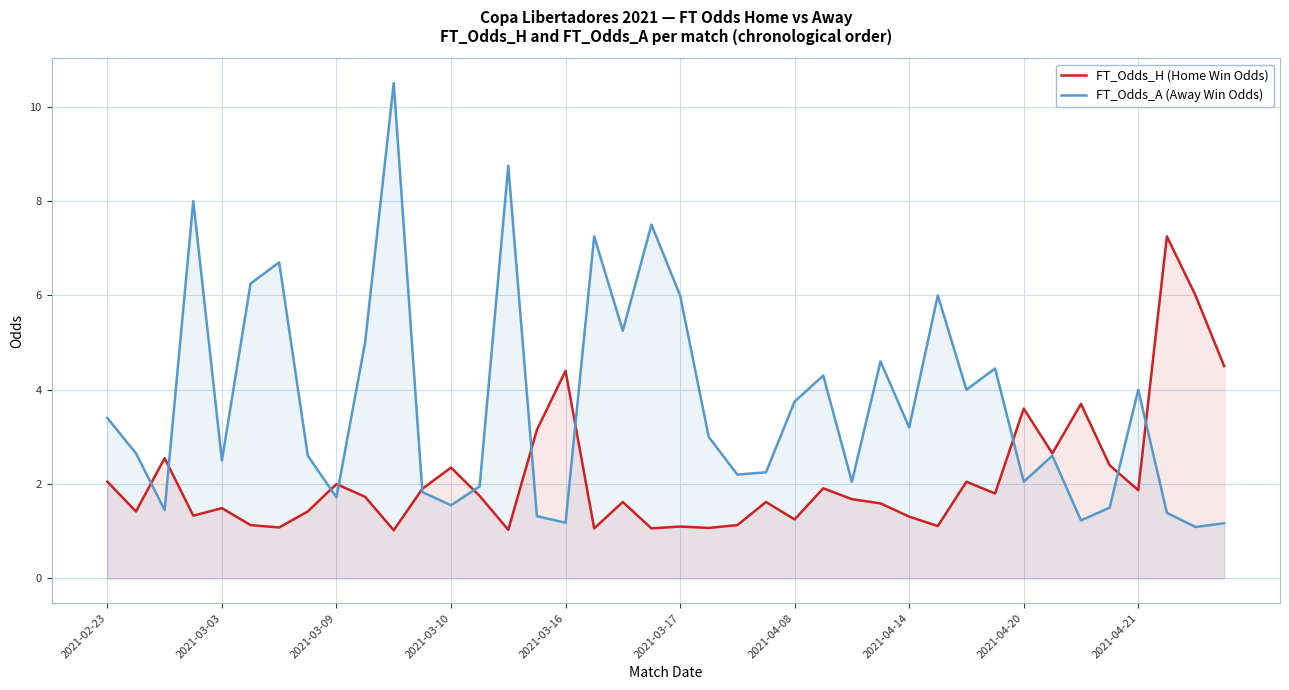

Is it true that FT_Odds_A (Away Win Odds) equals 3.4 at 2021-02-23?

True